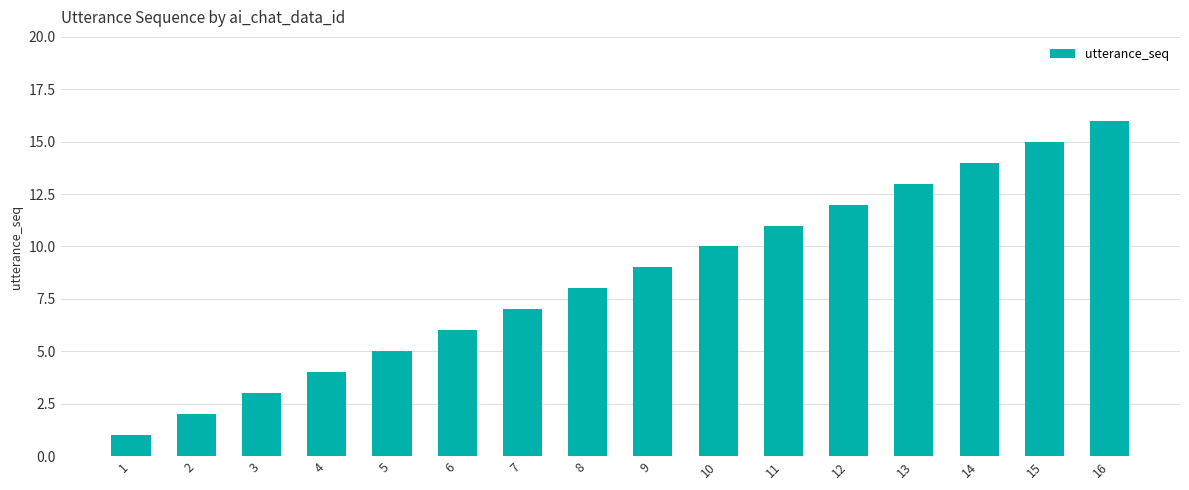

At which category does the chart reach its peak across all series?

16